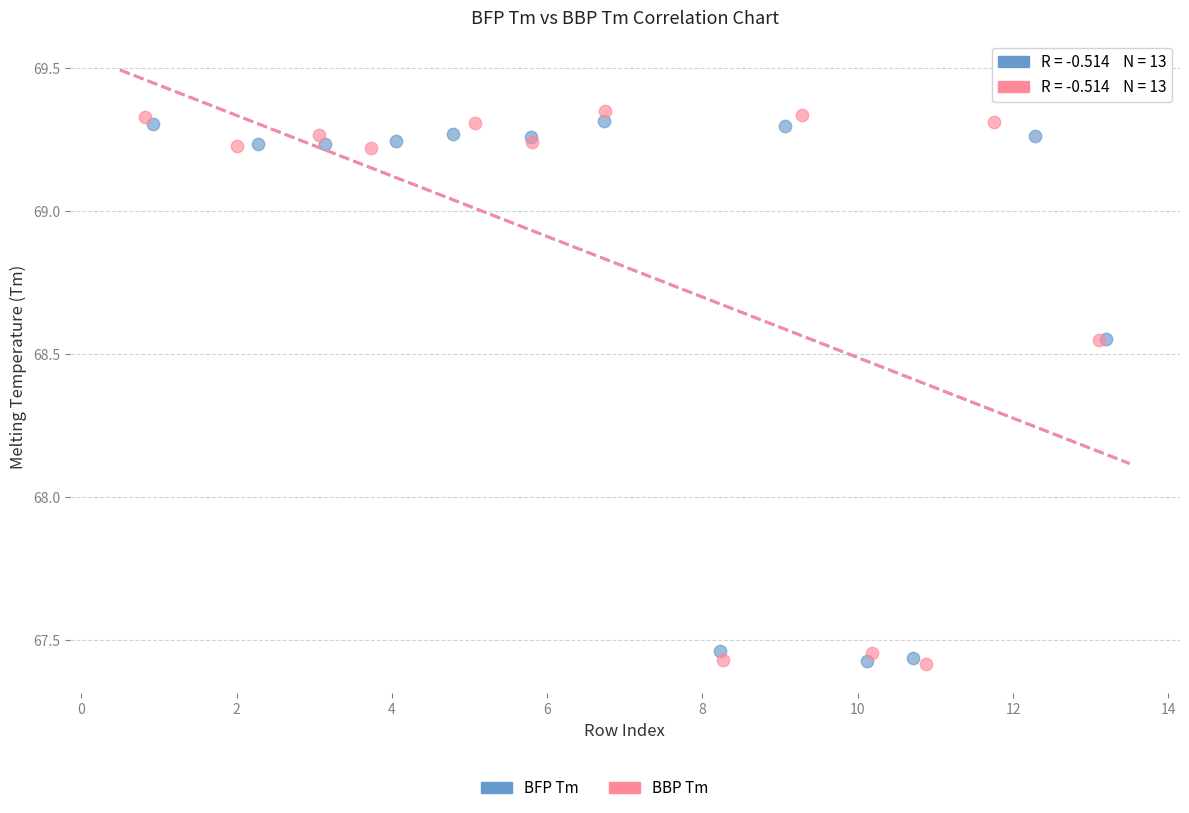

Which series has the widest spread of Y values?

BBP Tm